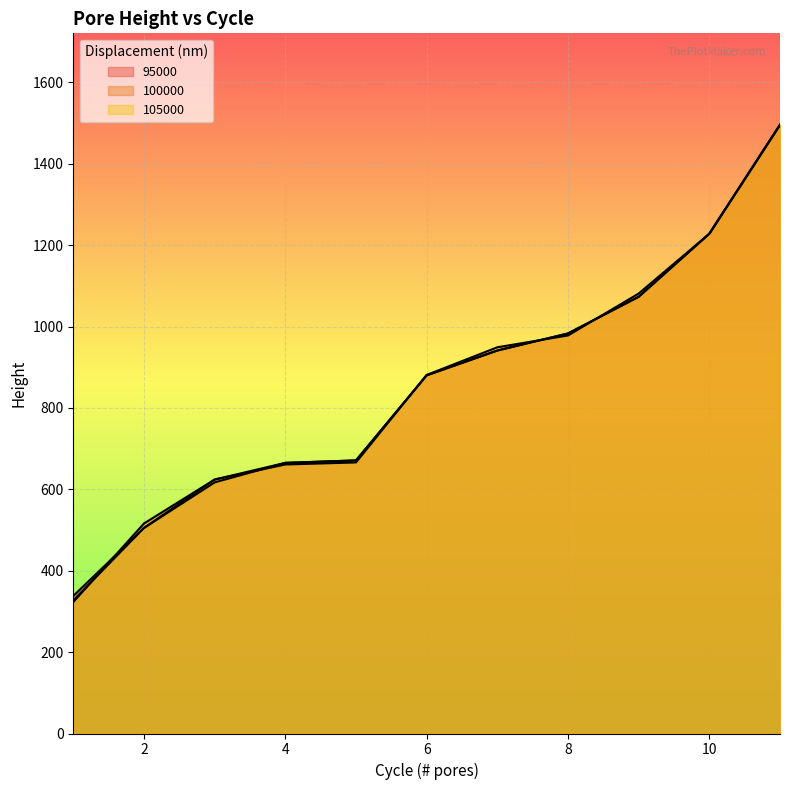

List the series in order of their overall mean, lowest first.

105000, 95000, 100000